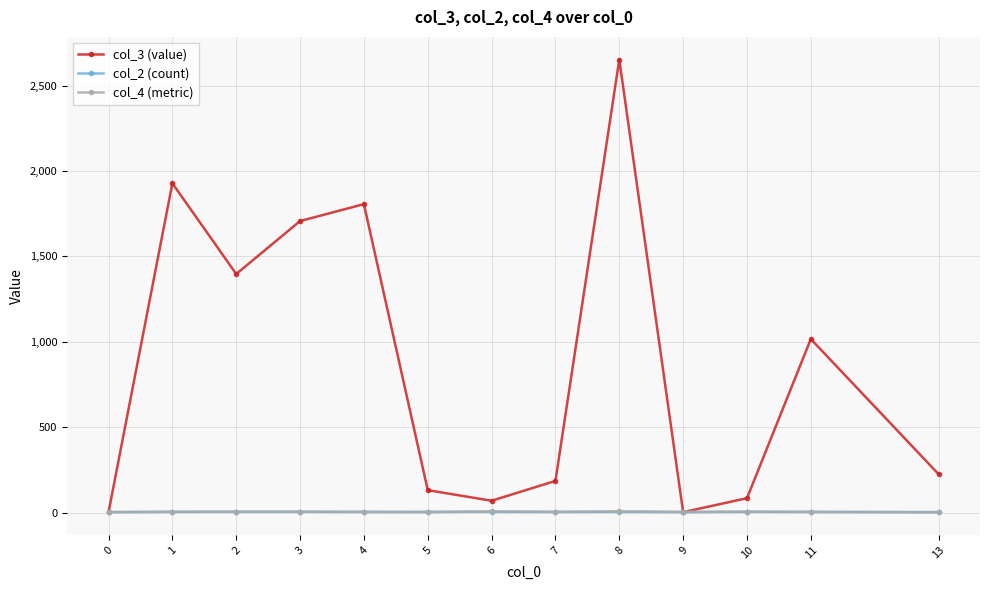

What is the difference between the second highest and second lowest values in the col_3 (value) series?

1926